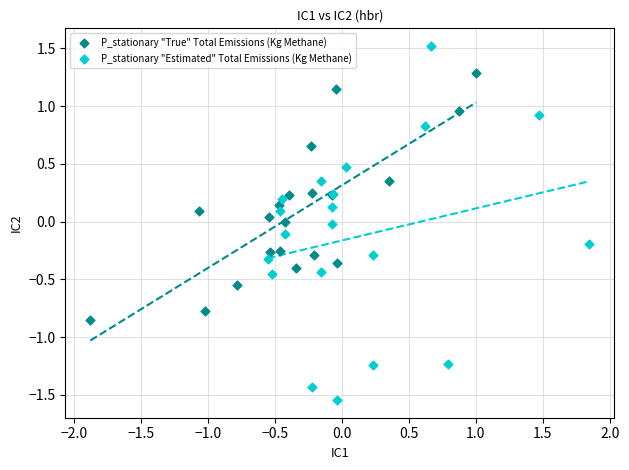

What are all the series names shown in the legend?

P_stationary "True" Total Emissions (Kg Methane), P_stationary "Estimated" Total Emissions (Kg Methane)